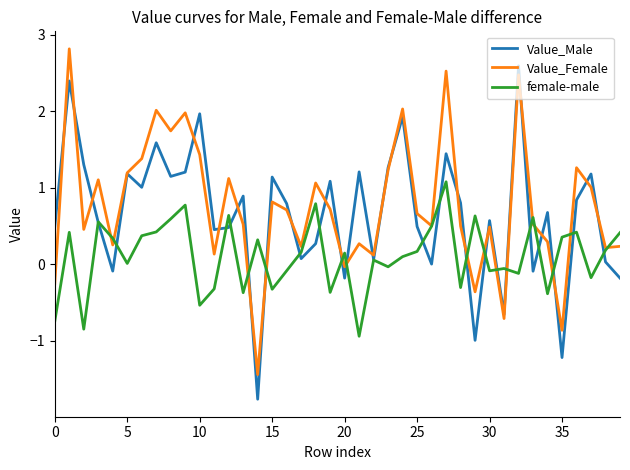

What is the greatest value displayed?

2.8